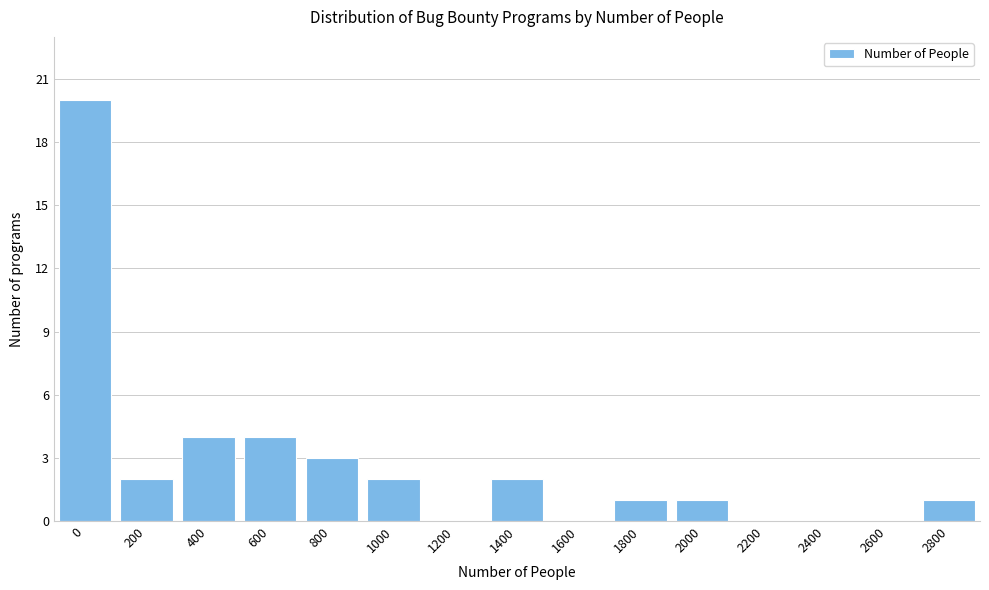

Reading left to right, list all the values displayed in this chart.

0=20	200=2	400=4	600=4	800=3	1000=2	1200=0	1400=2	1600=0	1800=1	2000=1	2200=0	2400=0	2600=0	2800=1